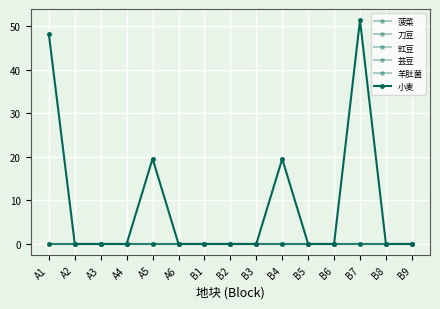

Does the chart have visible grid lines?

Yes